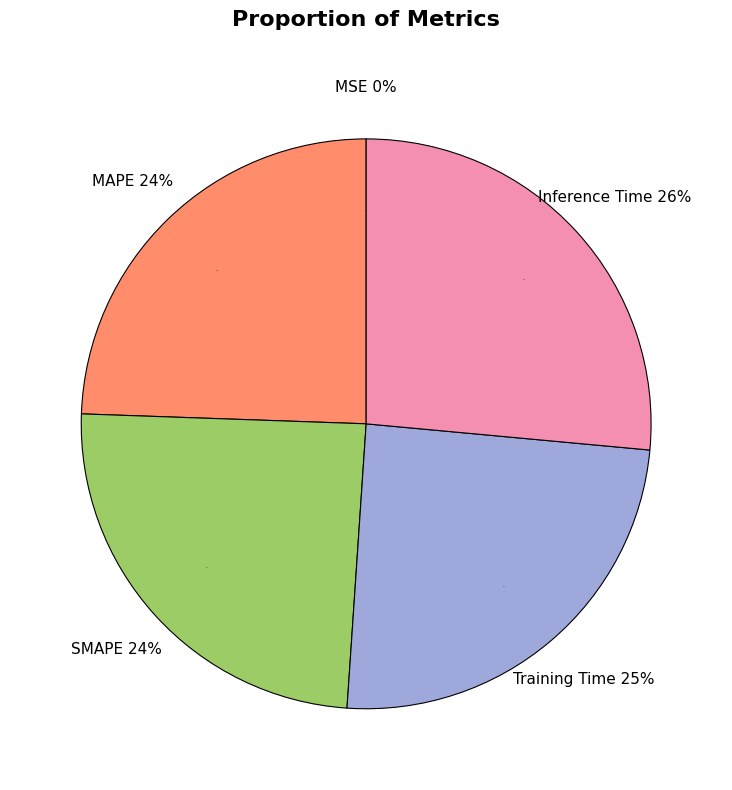

To the nearest percent, what portion does Inference Time represent?

26%